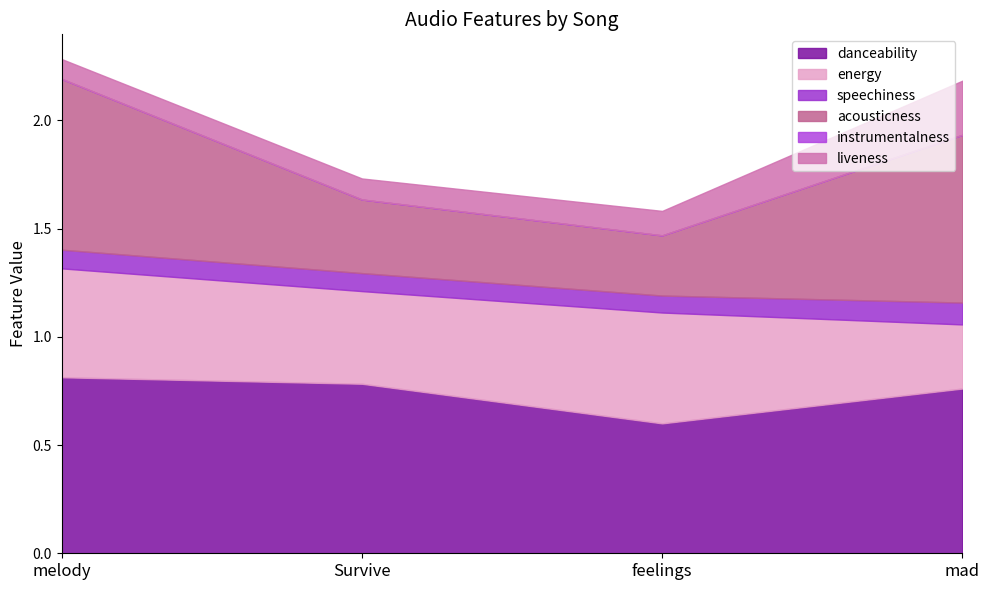

Rank the series at melody from highest to lowest value.

danceability, acousticness, energy, liveness, speechiness, instrumentalness